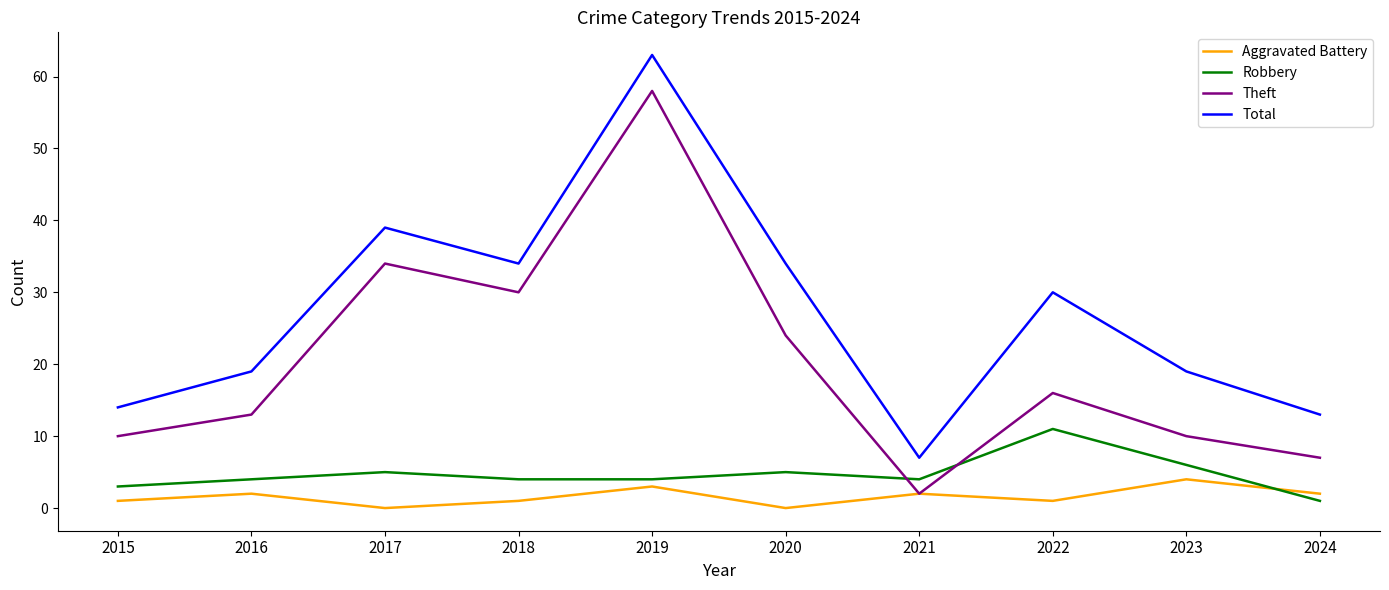

How many distinct data groups are displayed?

4